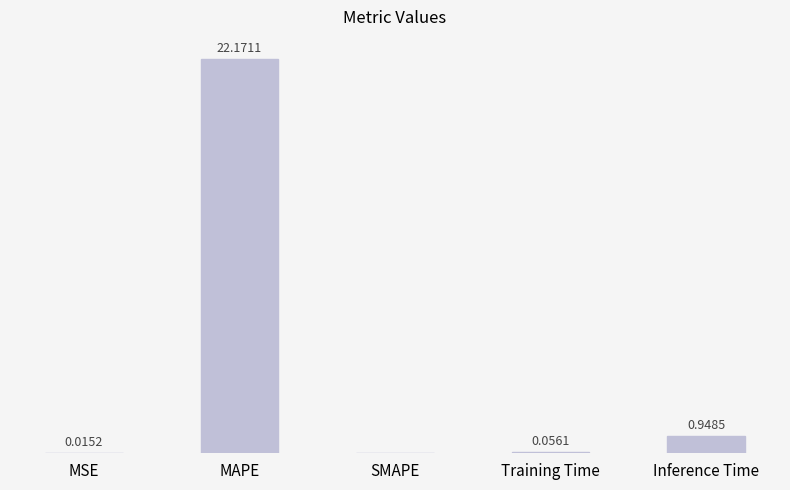

At which category does the chart reach its peak across all series?

MAPE